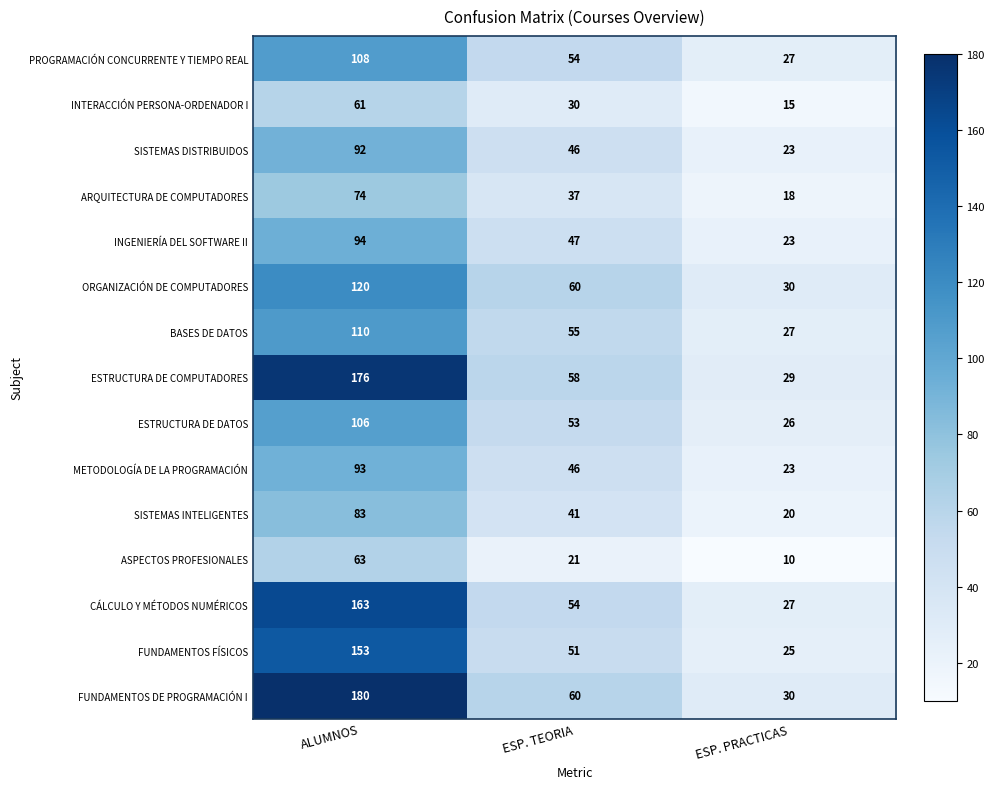

At which category is the sum across all series the highest?

ALUMNOS